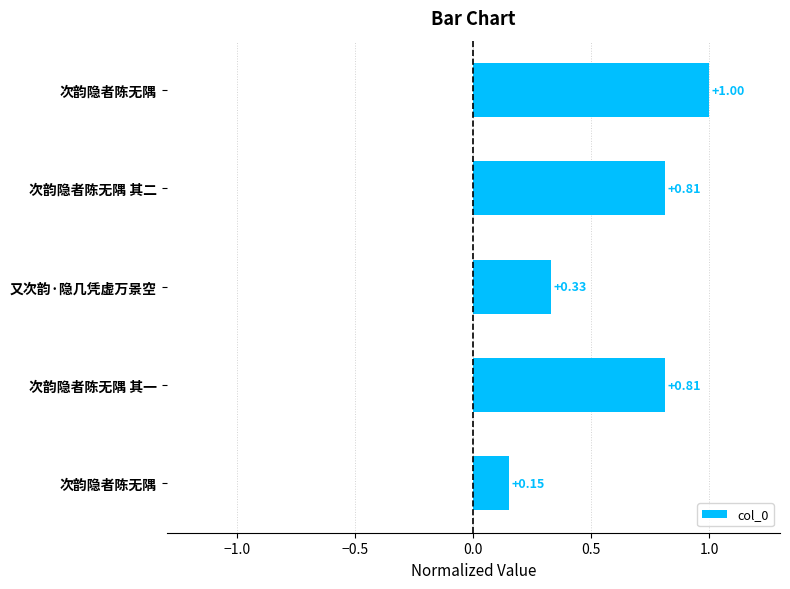

How many distinct data groups are displayed?

1